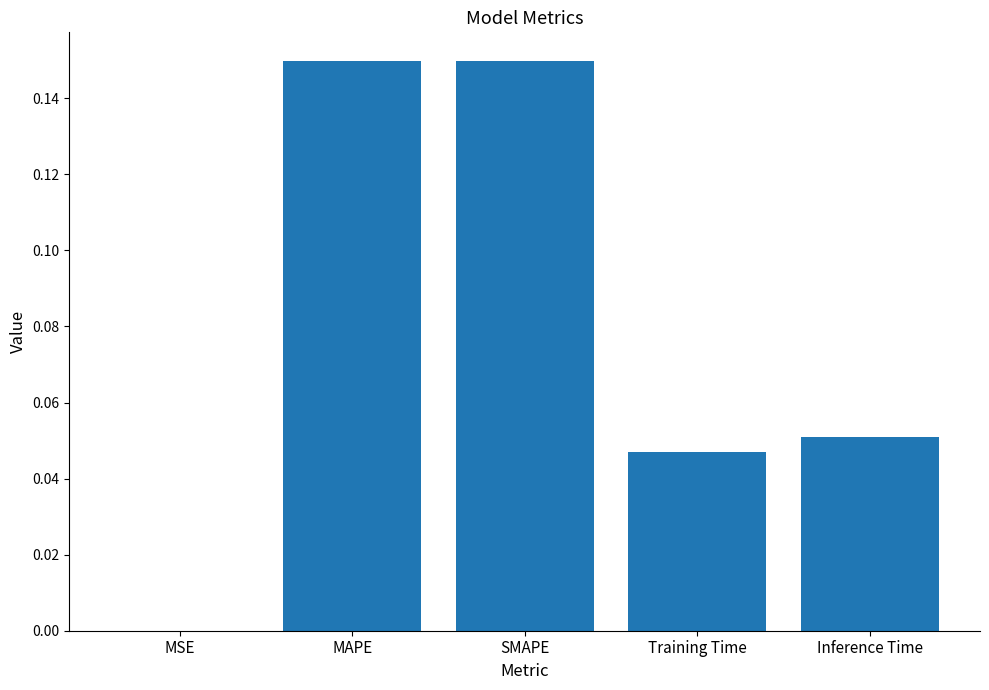

The value at MSE is 0.0. True or false?

True